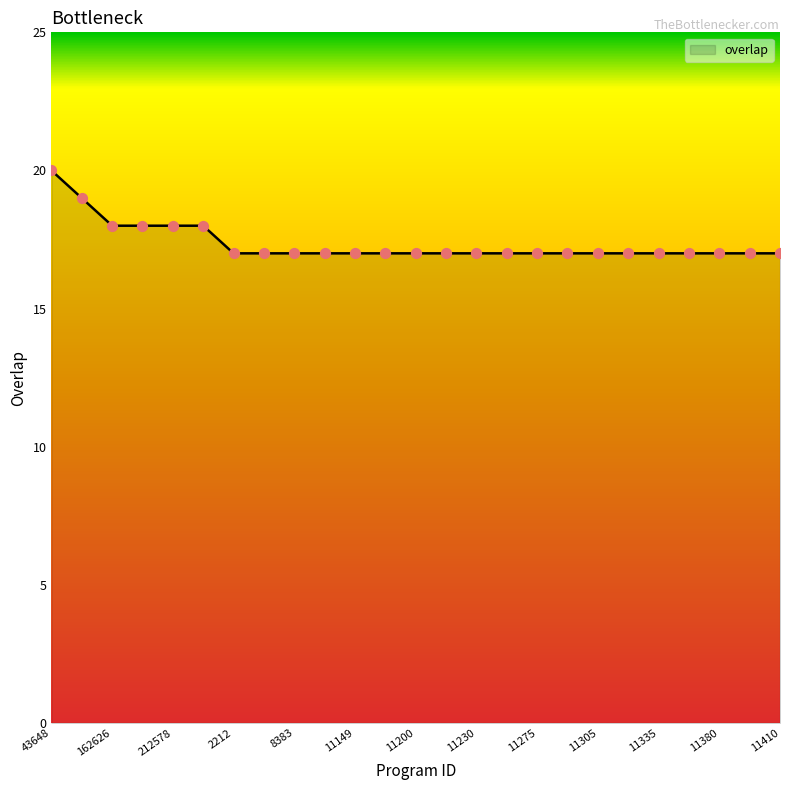

What is the smallest value displayed?

17